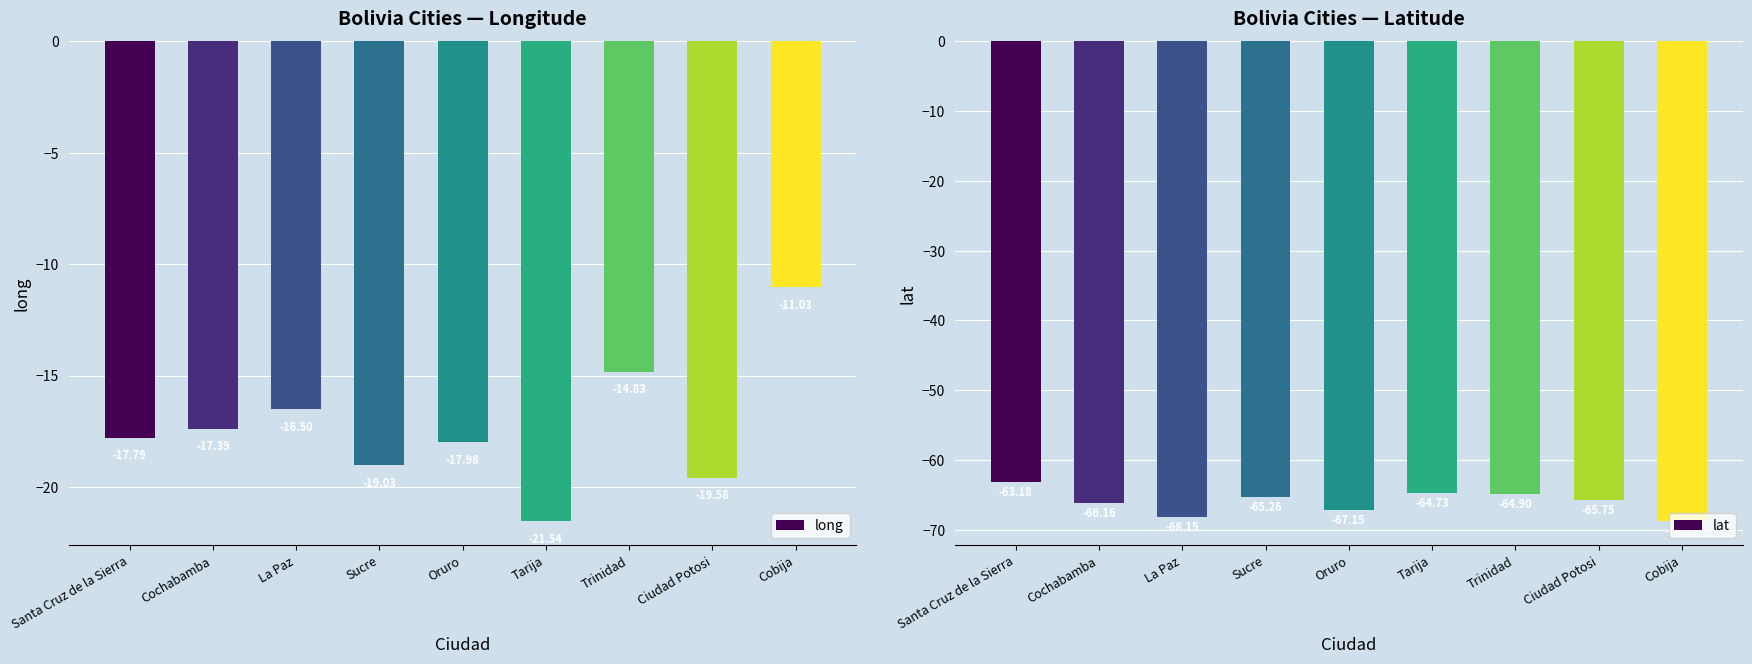

What are all the series names shown in the legend?

long, lat